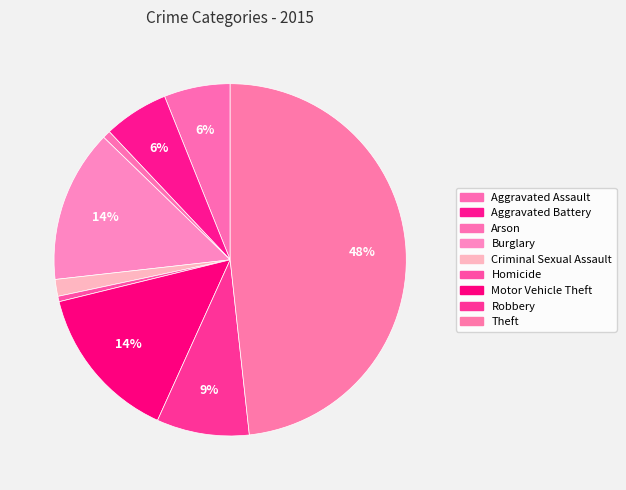

How many slices are in this pie chart?

9